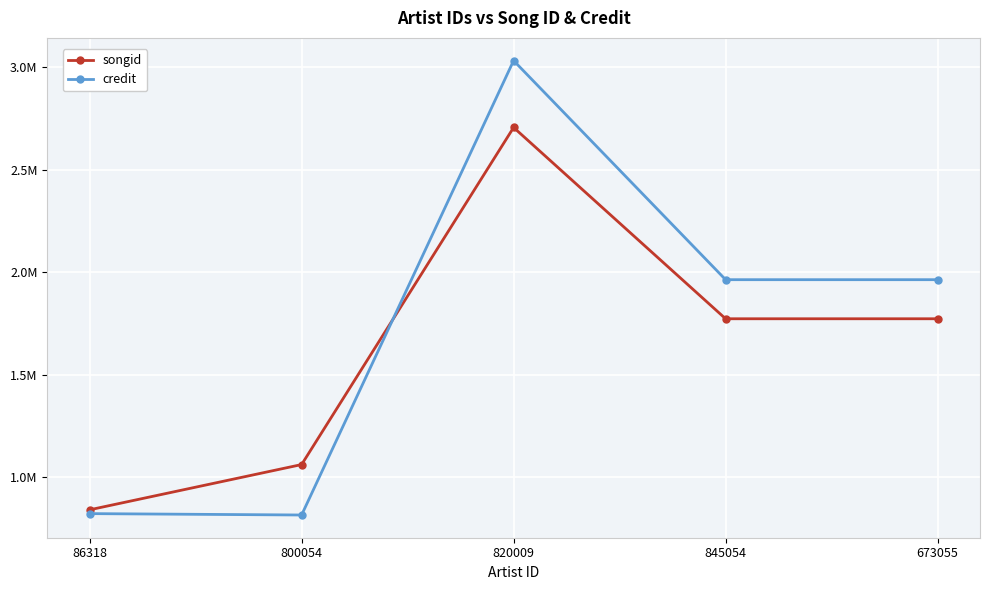

Between 800054 and 845054, which series saw the biggest shift?

credit